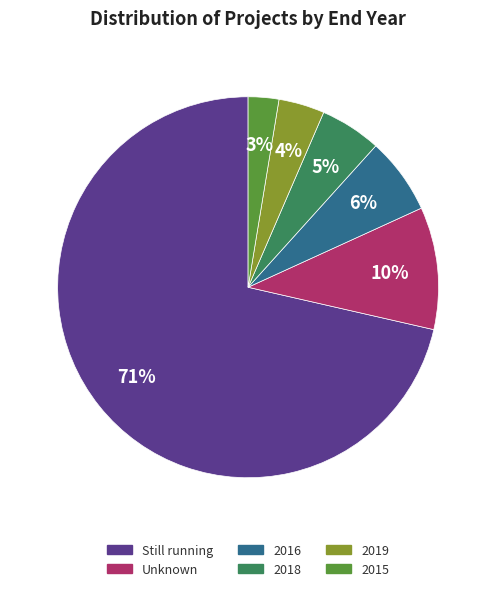

To the nearest percent, what is the average slice percentage?

17%